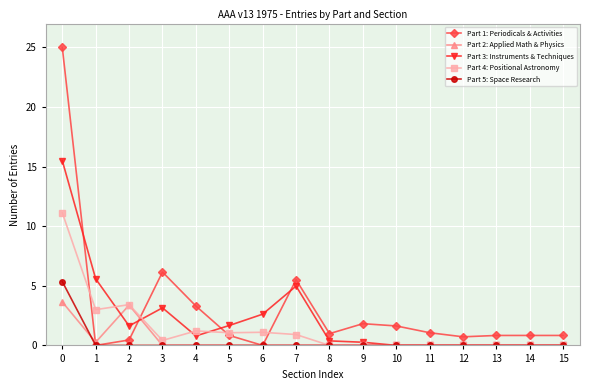

What is the greatest value displayed?

25.0